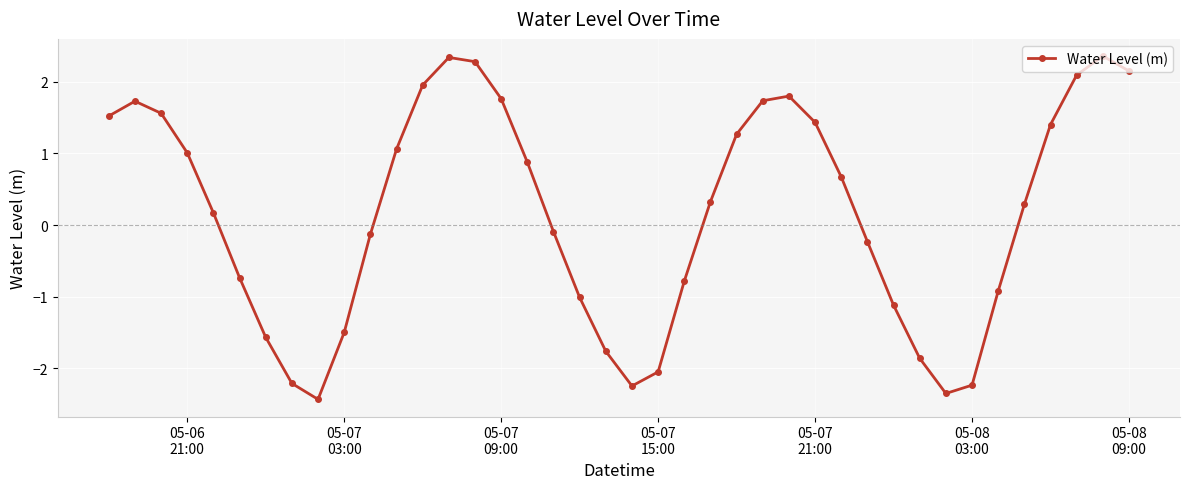

What is the maximum value shown in the chart?

2.4